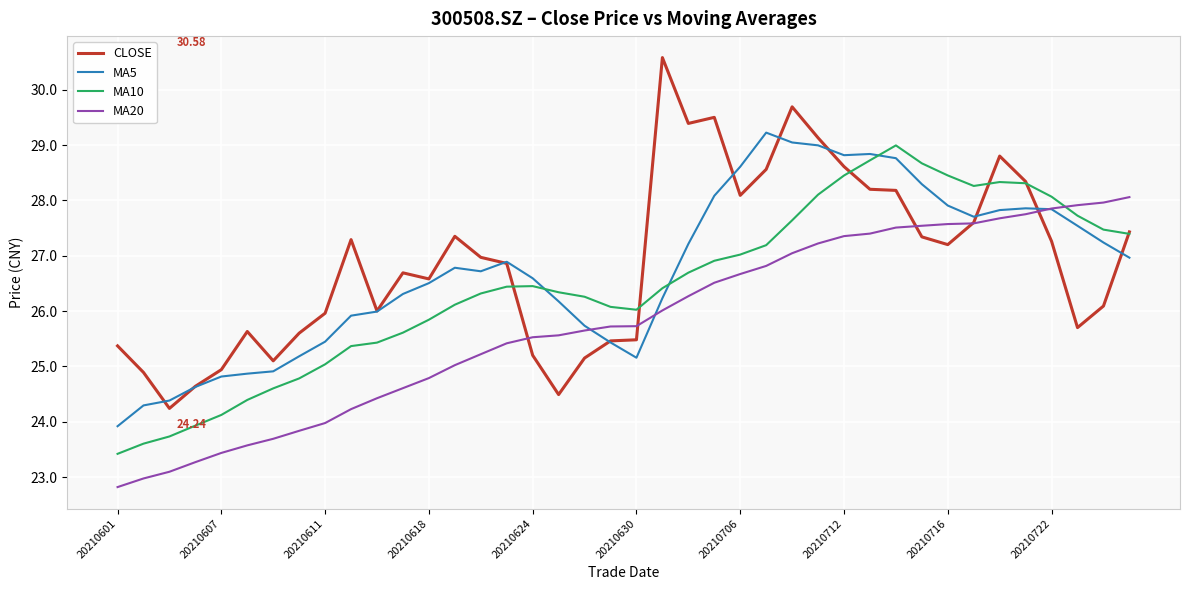

Which series has the widest spread of values?

CLOSE